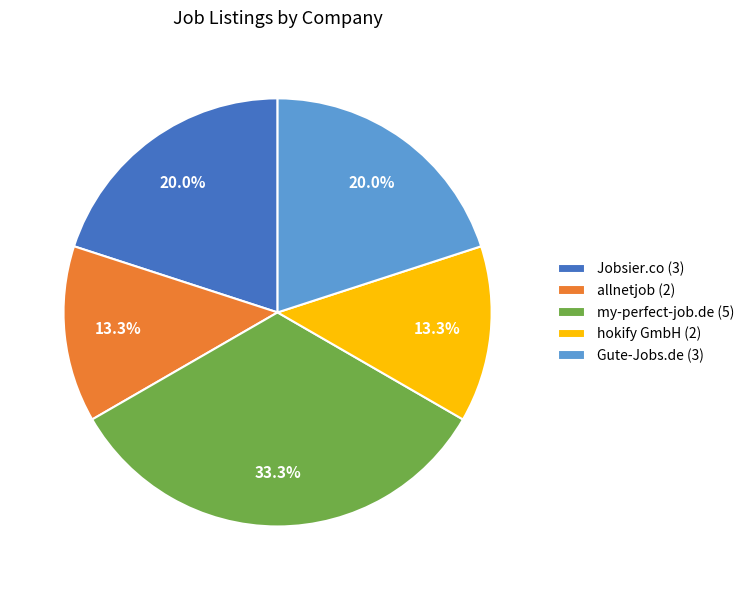

To the nearest percent, what is the average slice percentage?

20%